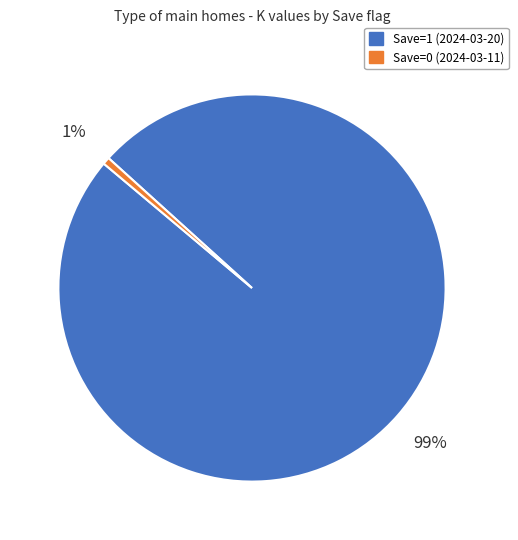

How many segments does this pie chart have?

2